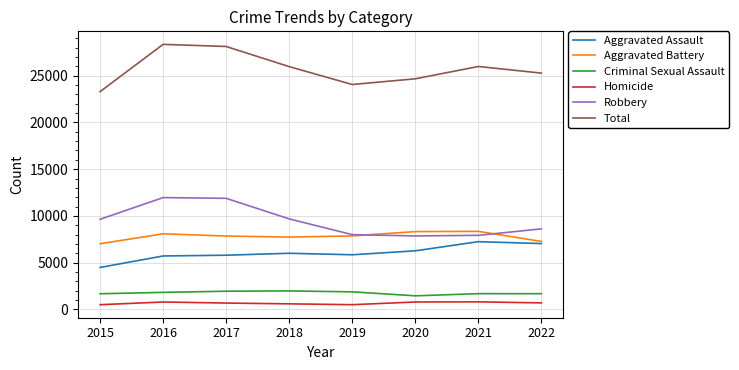

What is the maximum value shown in the chart?

28359